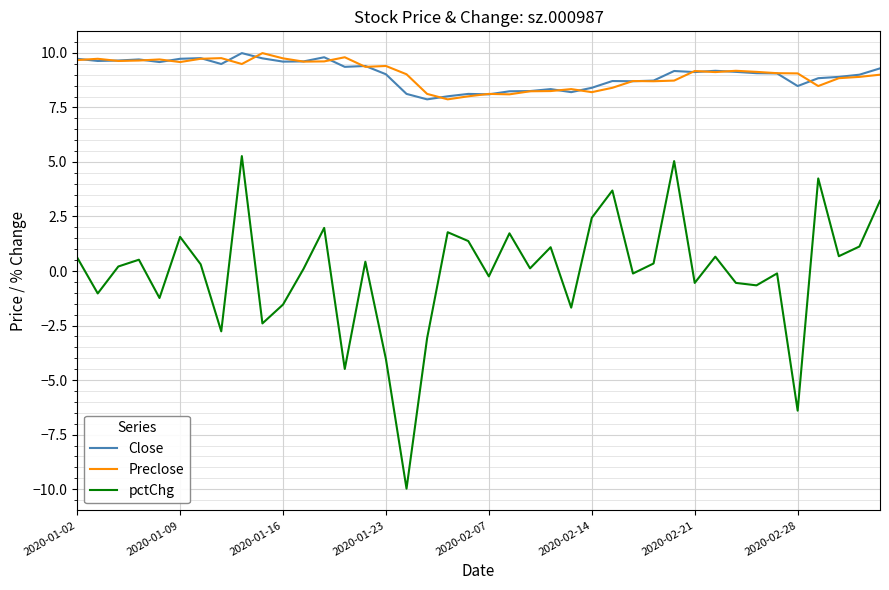

What is the minimum value shown in the chart?

-10.0